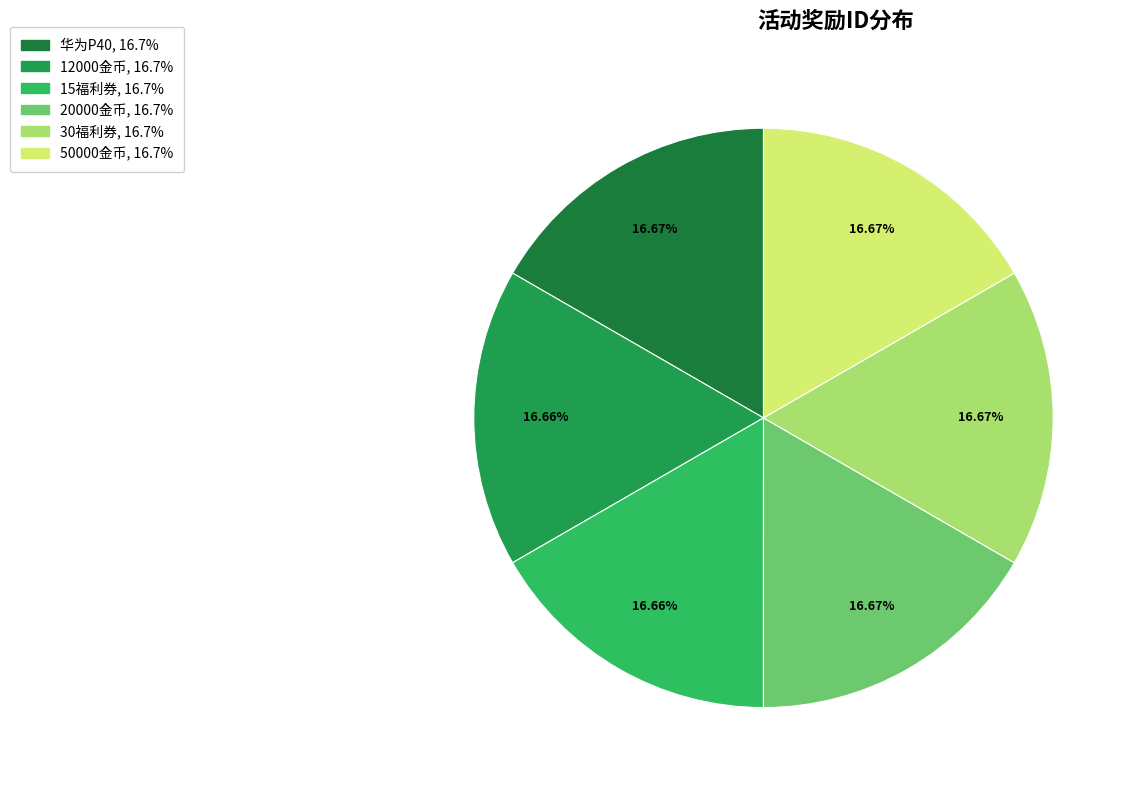

To the nearest percent, what percentage of the pie is 12000金币?

17%